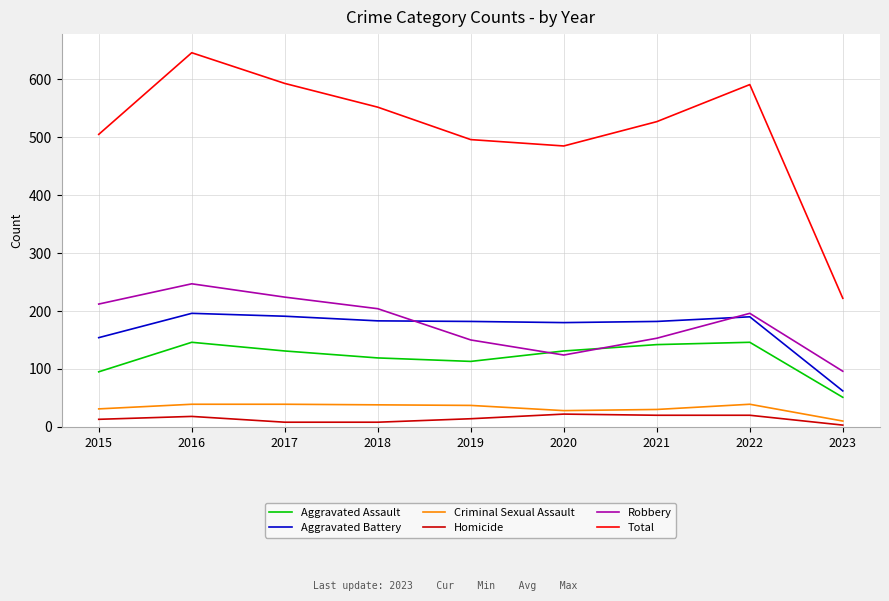

The Total series shows 485 at 2020. True or false?

True